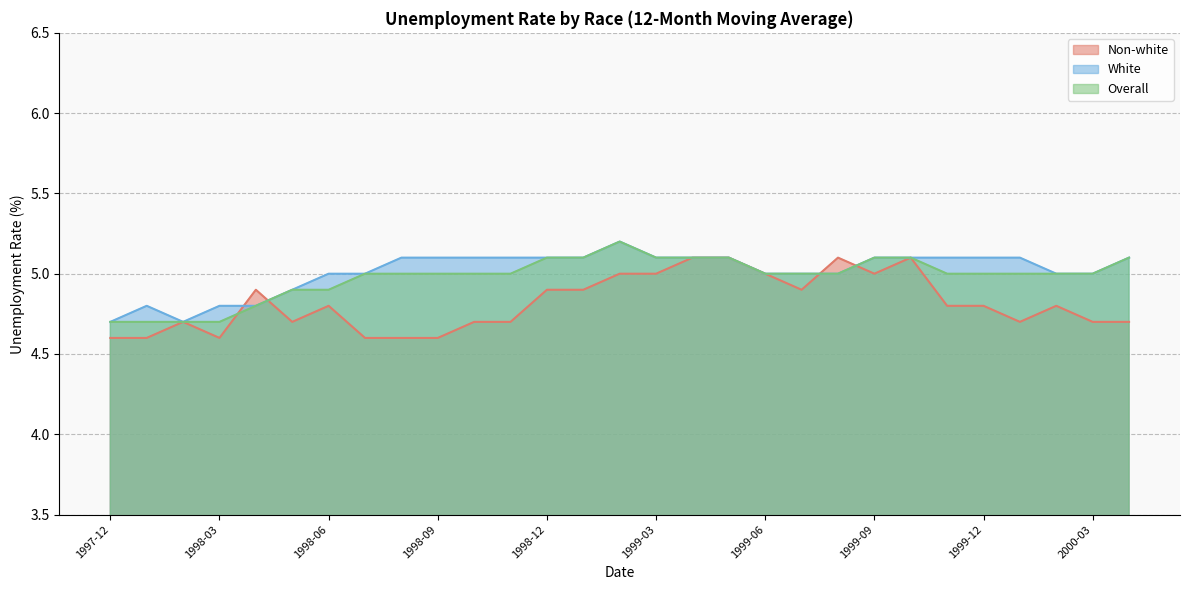

Between 1999-09 and 1998-08, which is larger?

1999-09